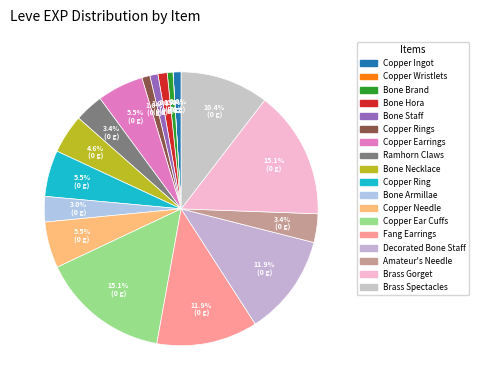

Rank the categories by value from lowest to highest.

Copper Wristlets, Bone Brand, Copper Ingot, Bone Staff, Copper Rings, Bone Hora, Bone Armillae, Ramhorn Claws, Amateur's Needle, Bone Necklace, Copper Earrings, Copper Ring, Copper Needle, Brass Spectacles, Fang Earrings, Decorated Bone Staff, Copper Ear Cuffs, Brass Gorget